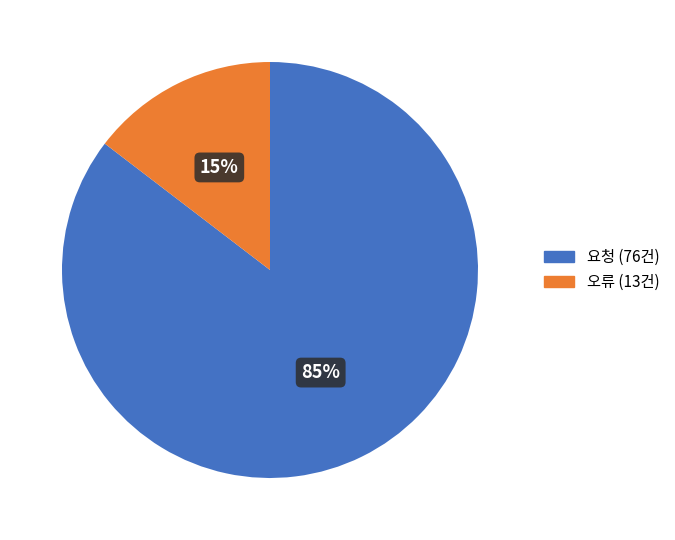

What is the ratio of the value at 오류 to the value at 요청?

0.2